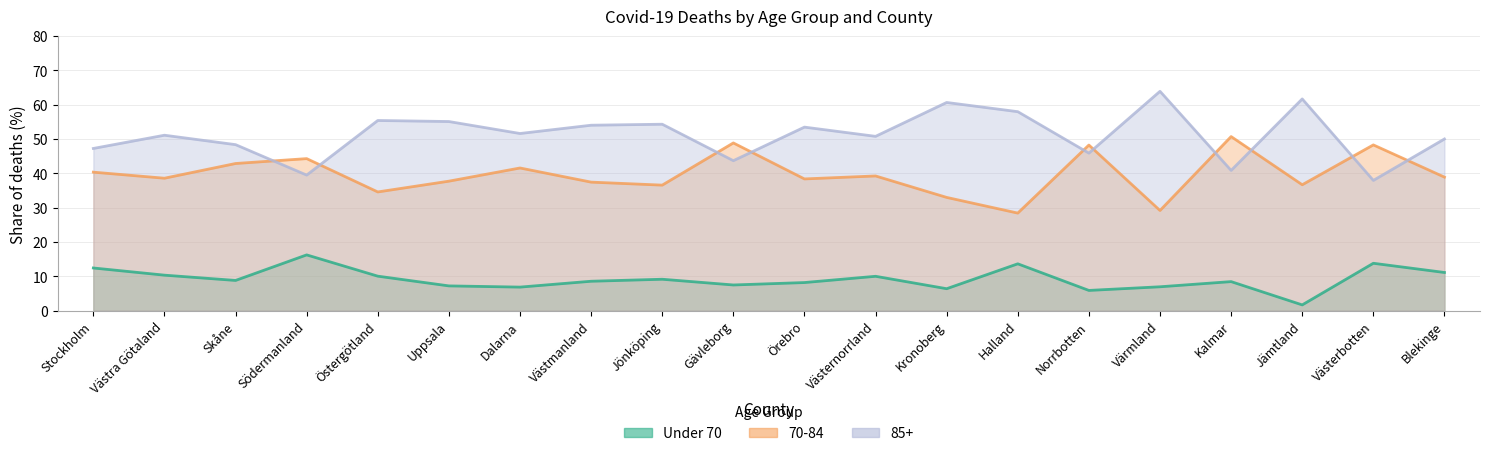

Where is the first local minimum for 85+?

Södermanland